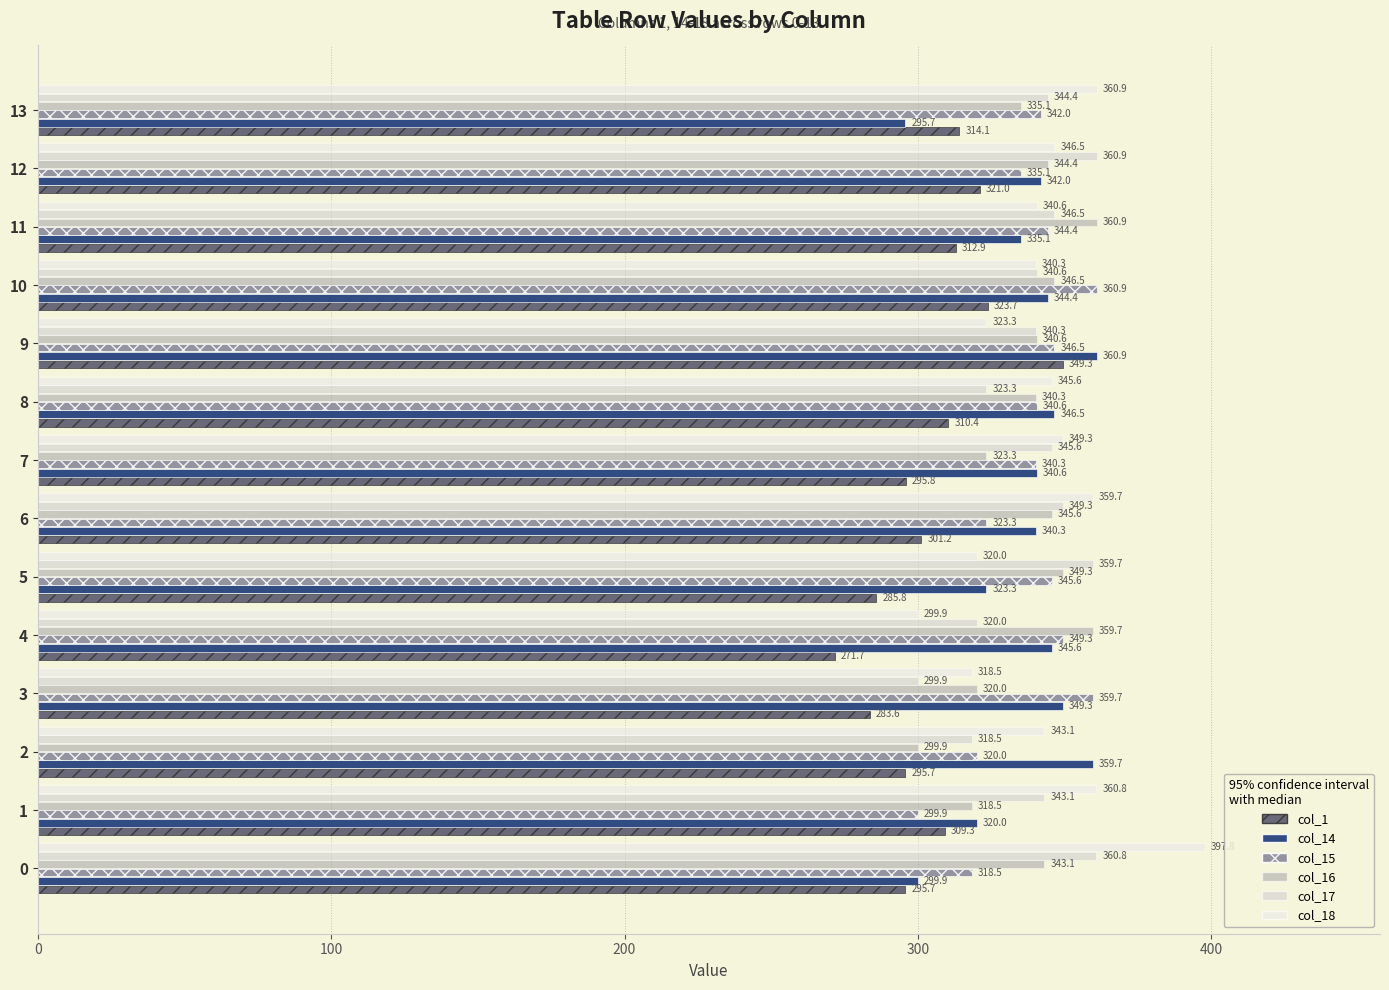

Which series has the widest spread of values?

col_18